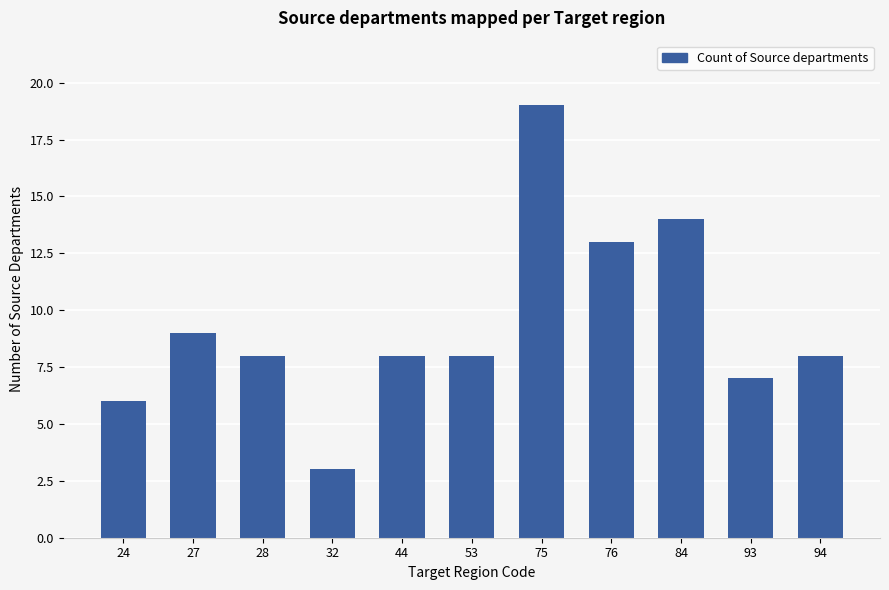

At which category does the chart reach its peak across all series?

75